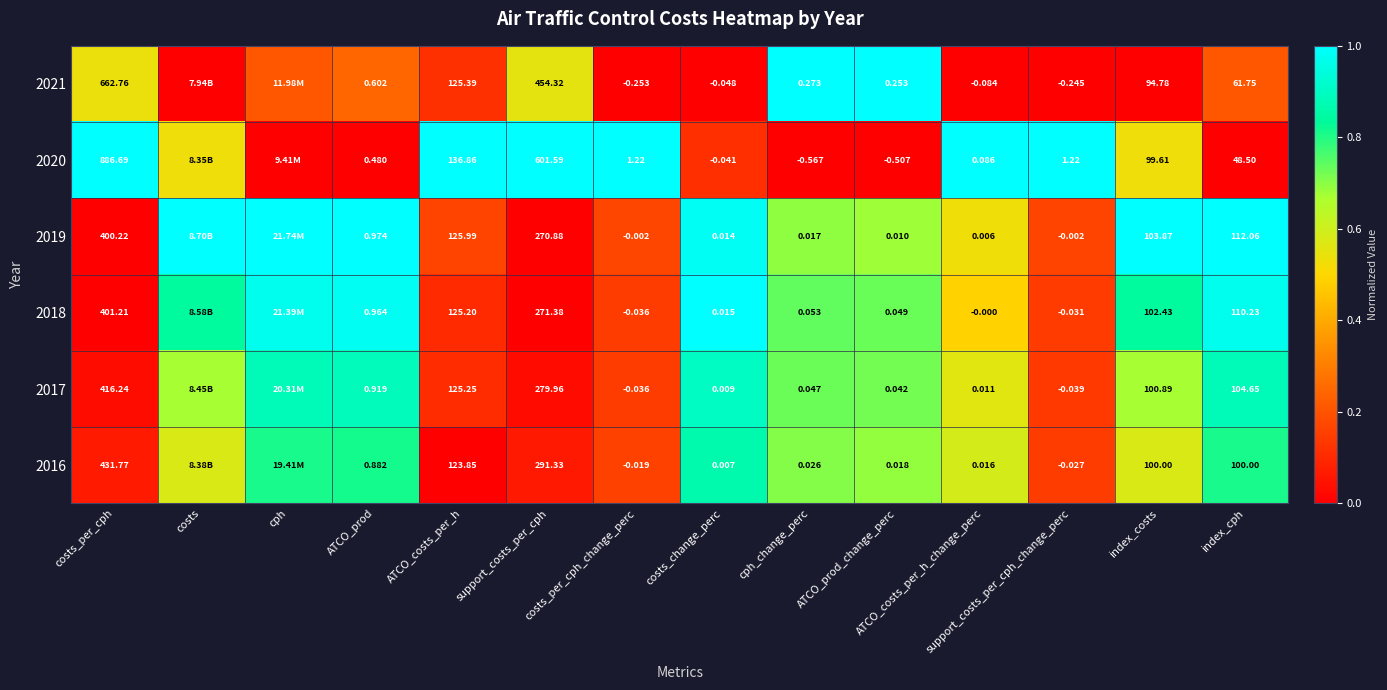

Is the value of 2018 at costs_change_perc greater than the value of 2021 at support_costs_per_cph_change_perc?

Yes